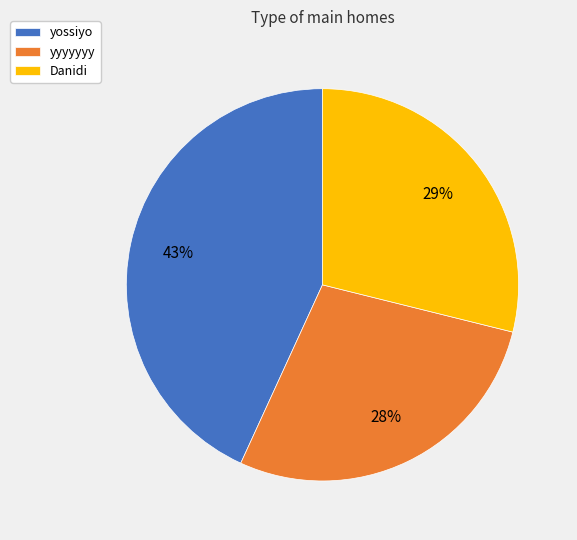

Do yyyyyyy and yossiyo together represent more than half of the pie?

Yes